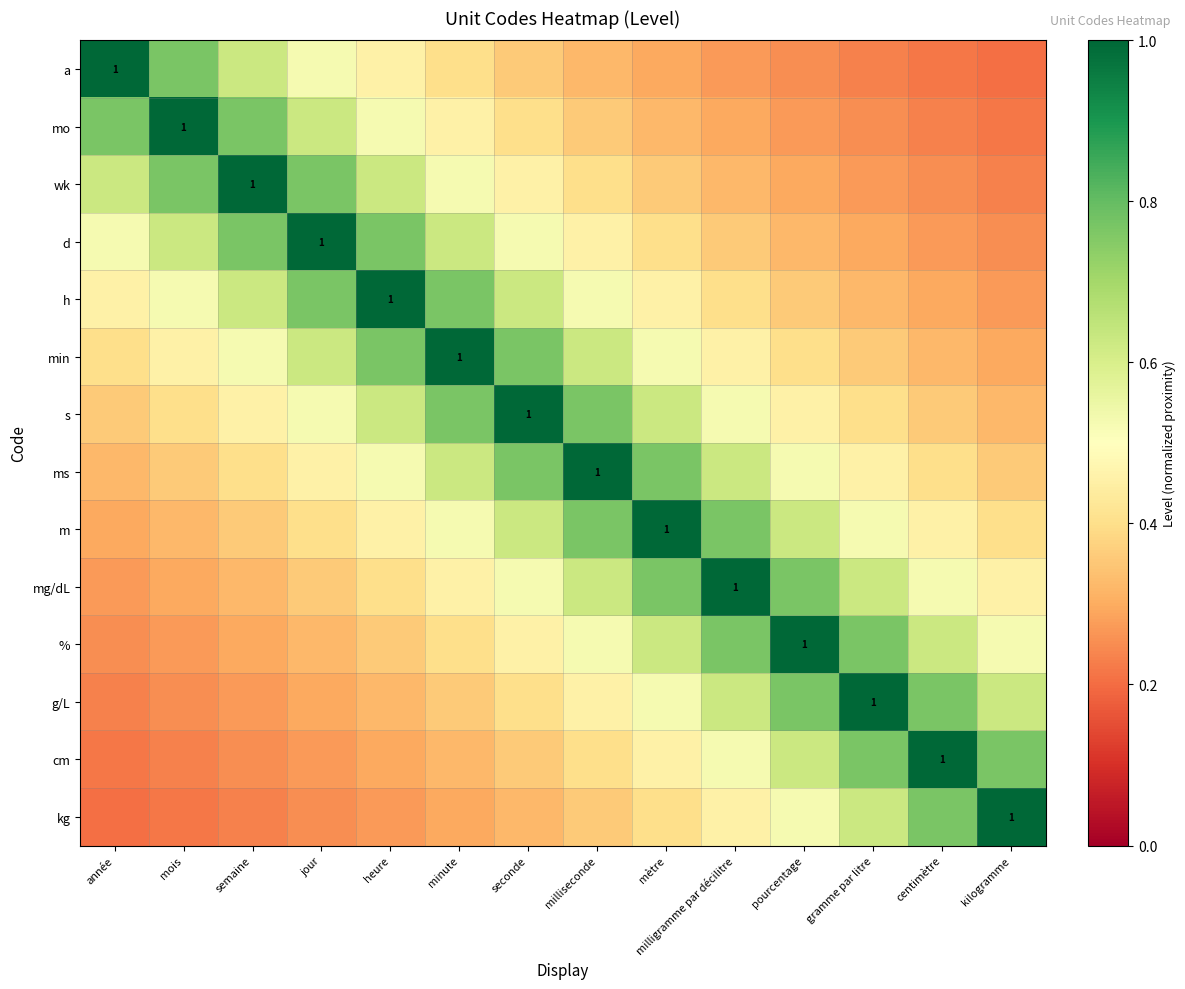

List the labels in order of cm value, smallest first.

année, mois, semaine, jour, heure, minute, seconde, milliseconde, mètre, milligramme par décilitre, pourcentage, gramme par litre, kilogramme, centimètre